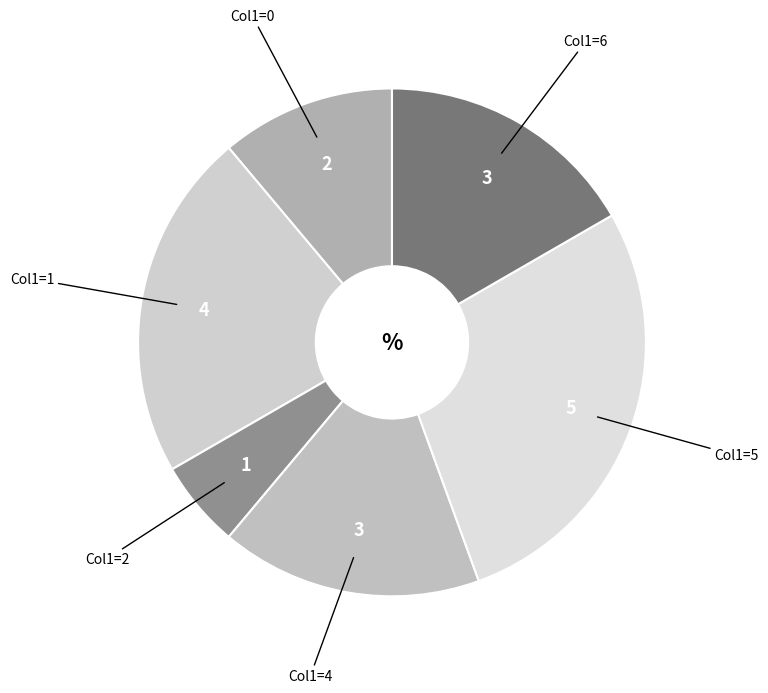

Count the number of slices in the pie.

6